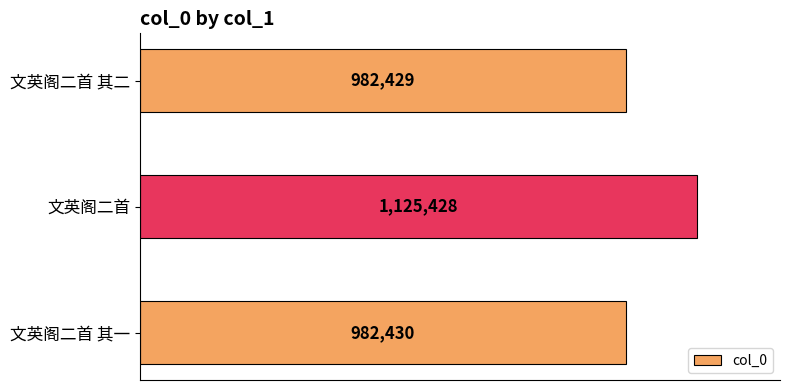

How many data points are less than 982430?

1